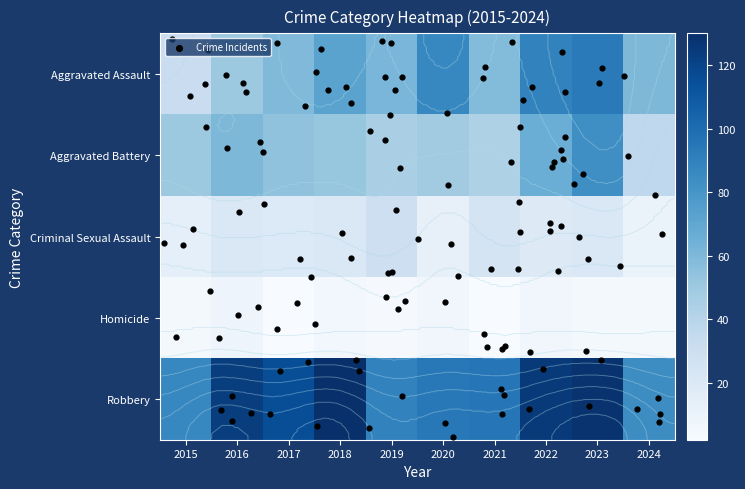

Where is Aggravated Battery nearest to the value 59?

2016